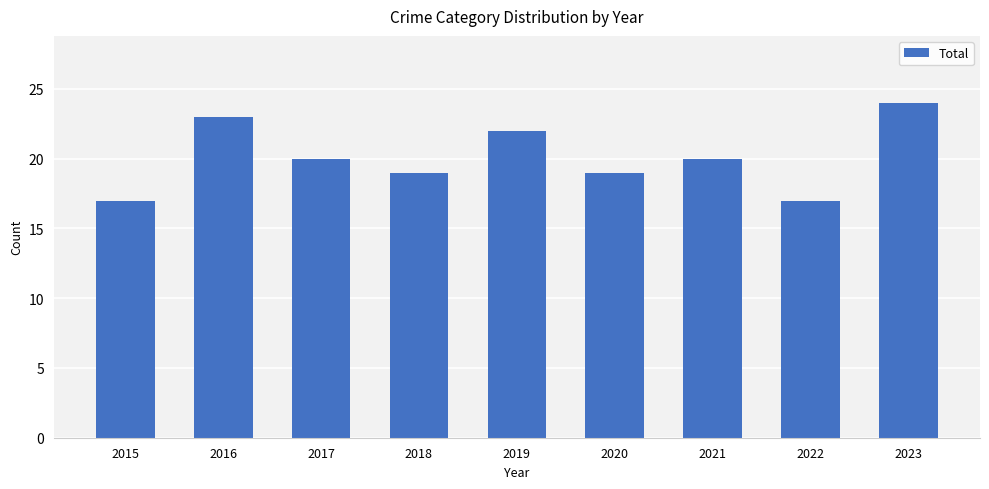

At which label does the data first exceed 20?

2016